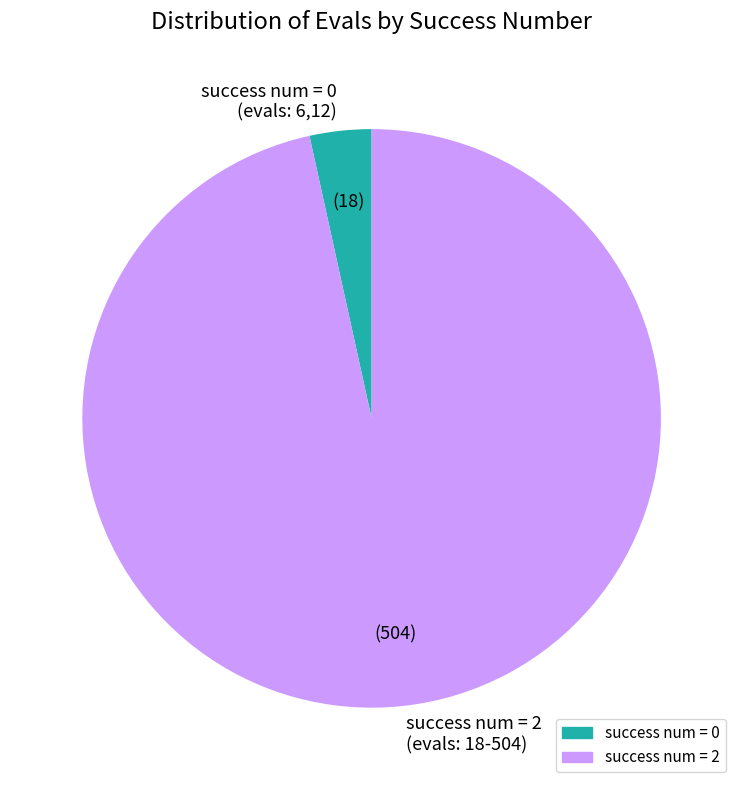

Do success num = 0 (evals: 6,12) and success num = 2 (evals: 18-504) together represent more than half of the pie?

Yes